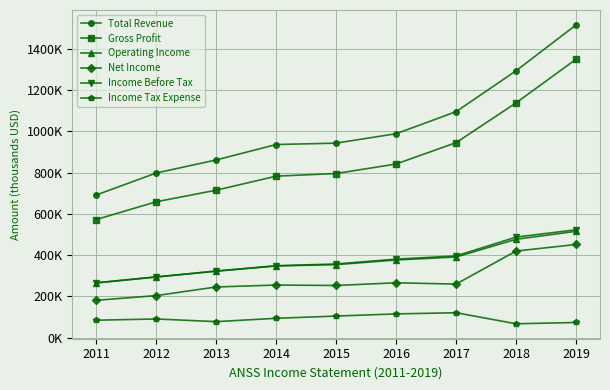

Does the chart have visible grid lines?

Yes